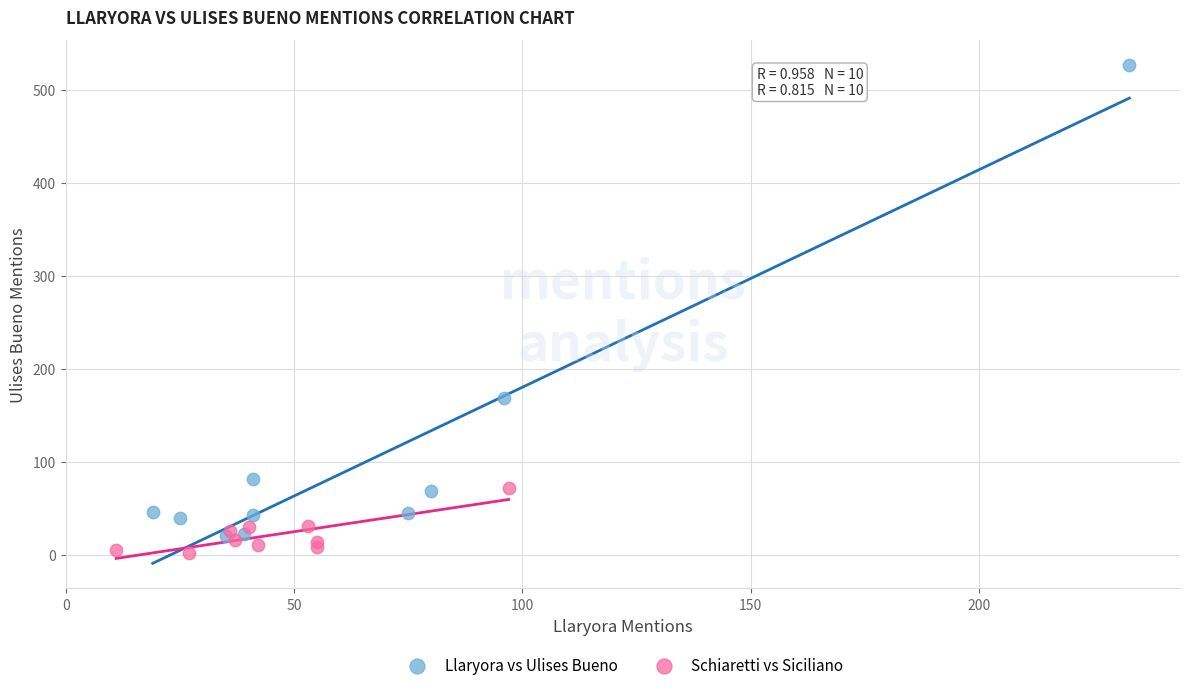

What are all the series names shown in the legend?

Llaryora vs Ulises Bueno, Schiaretti vs Siciliano